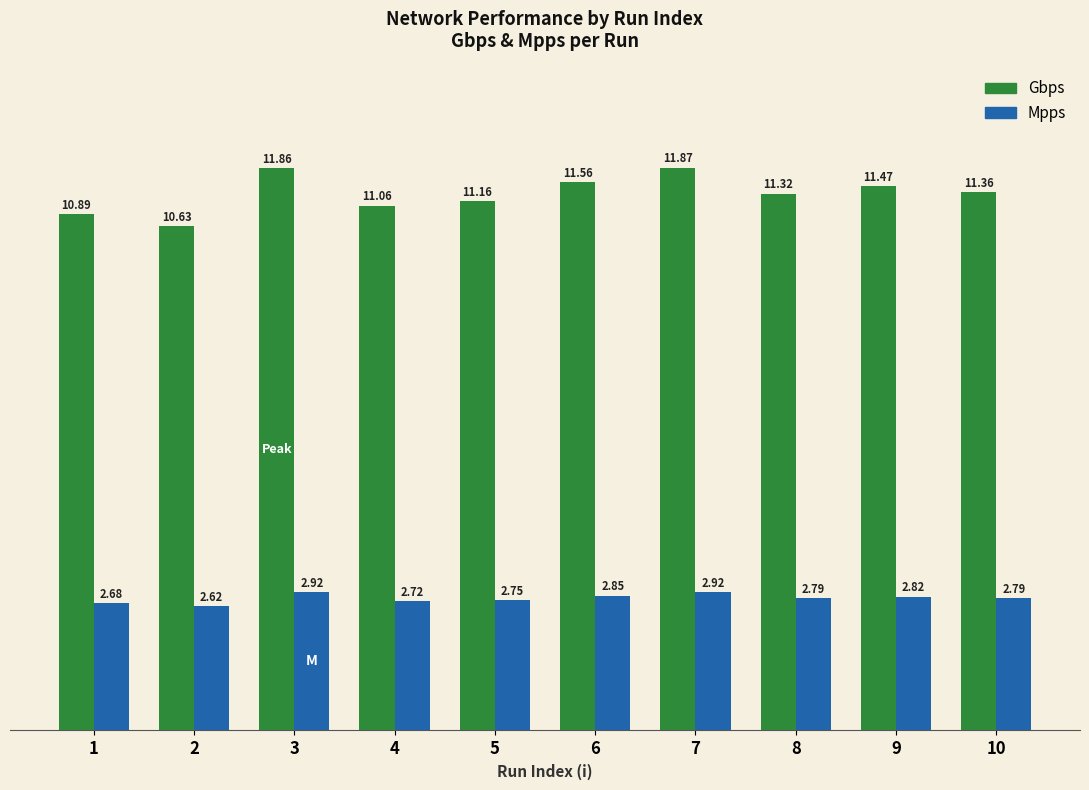

What is the total value across all series at 3?

14.8